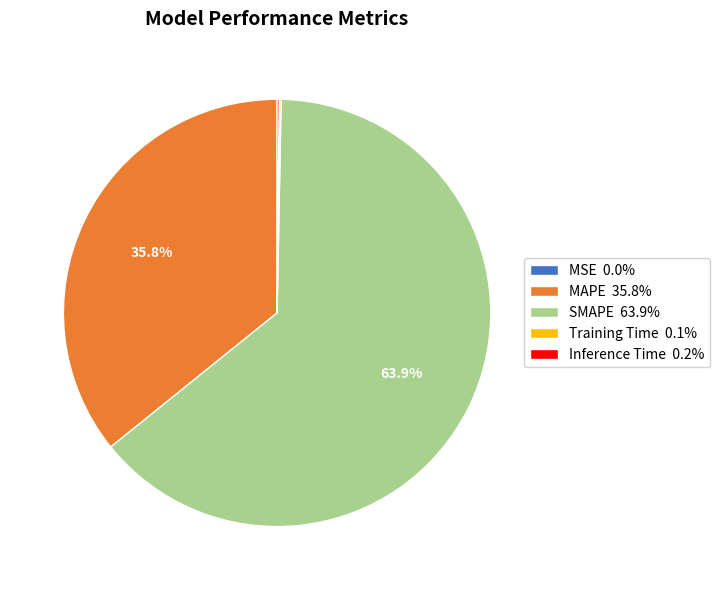

Is there a majority slice in this chart?

Yes